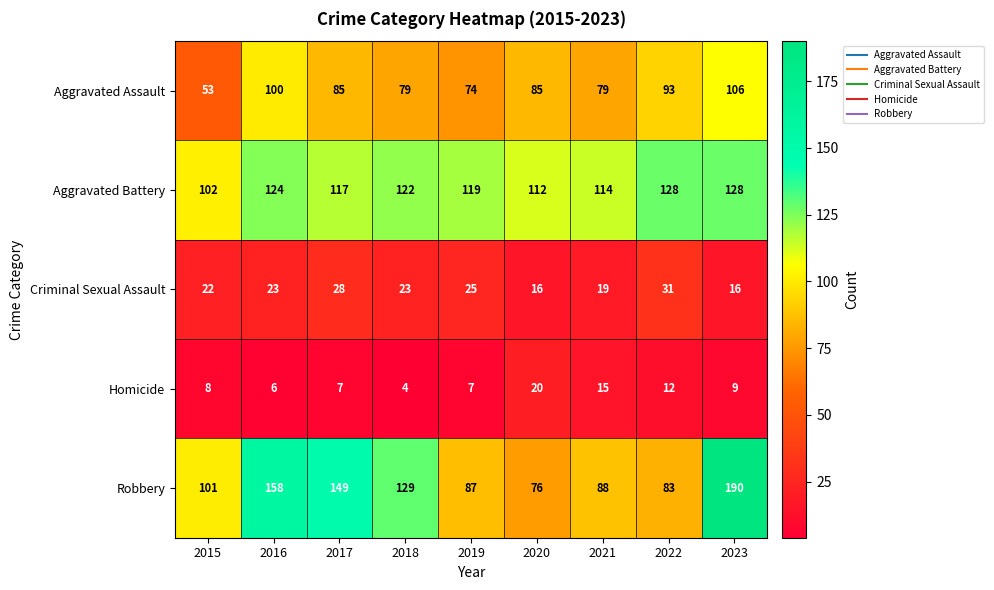

What is the difference between the highest and lowest values at 2022?

116